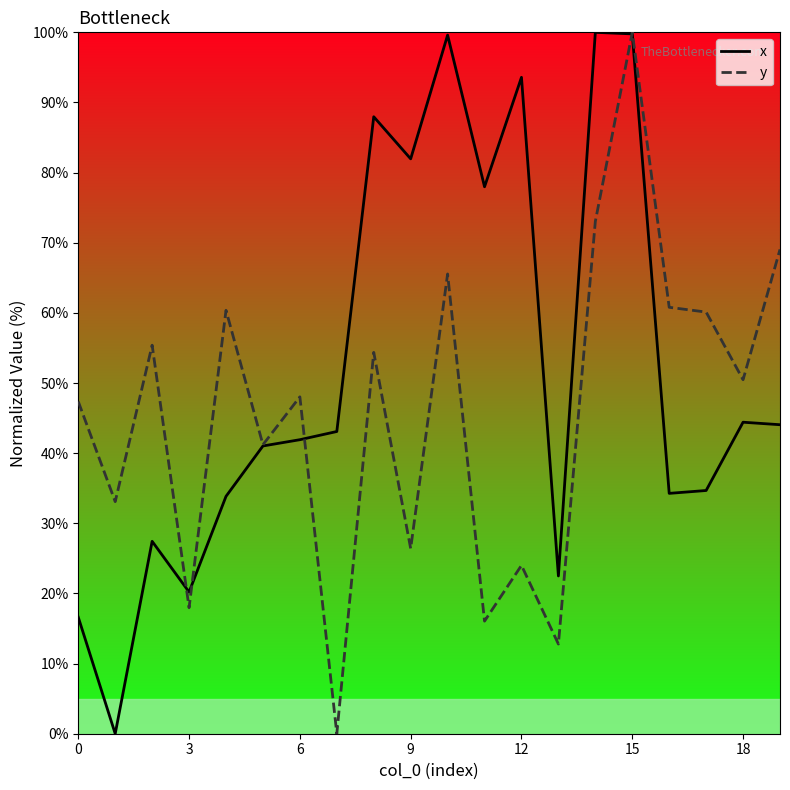

What is the greatest value displayed?

100.0